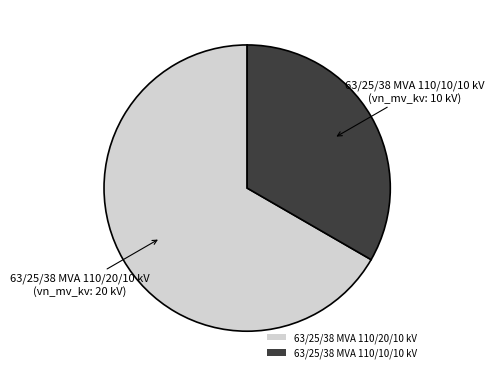

Does any single category account for the majority?

Yes